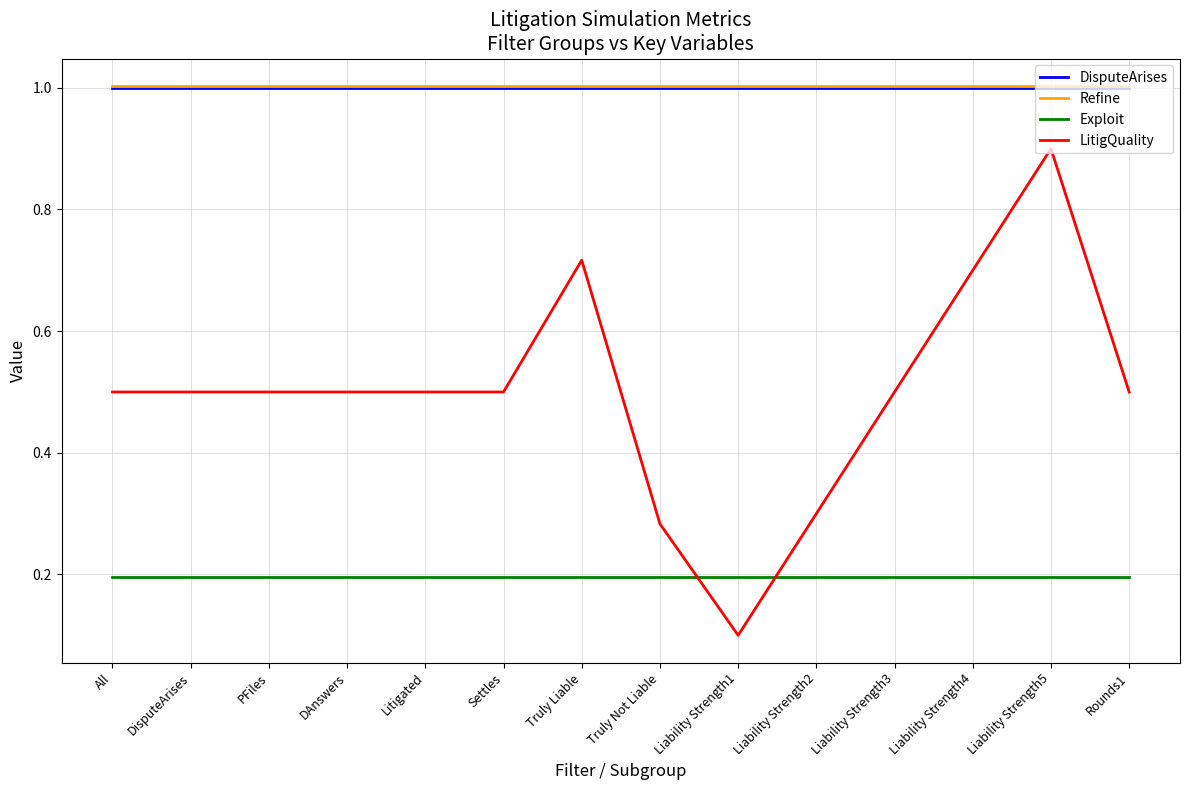

How many categories are shown in the chart?

14